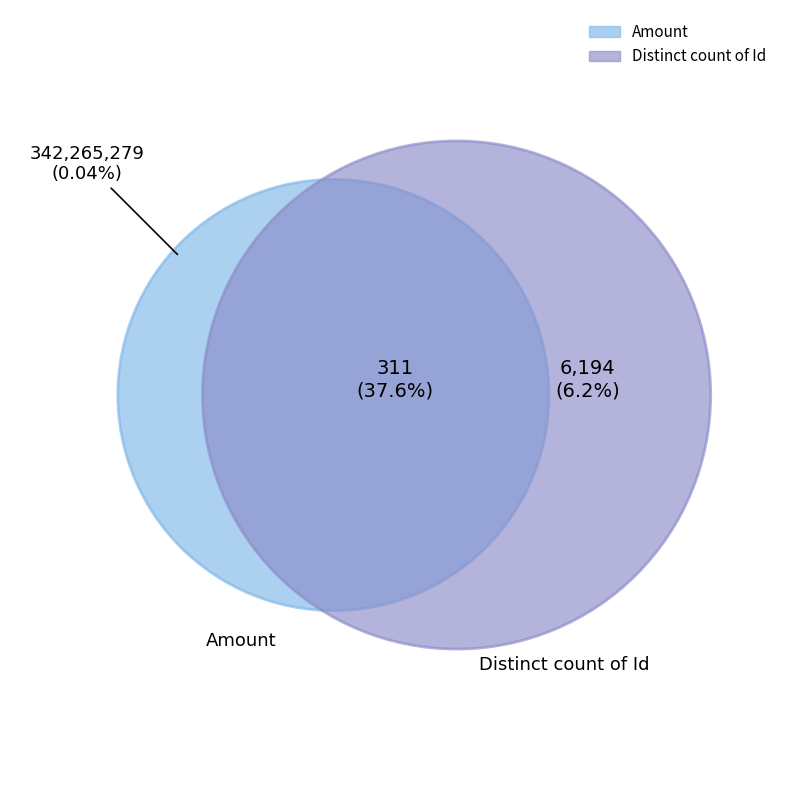

Rank the categories by value from highest to lowest.

Amount, Distinct count of Id